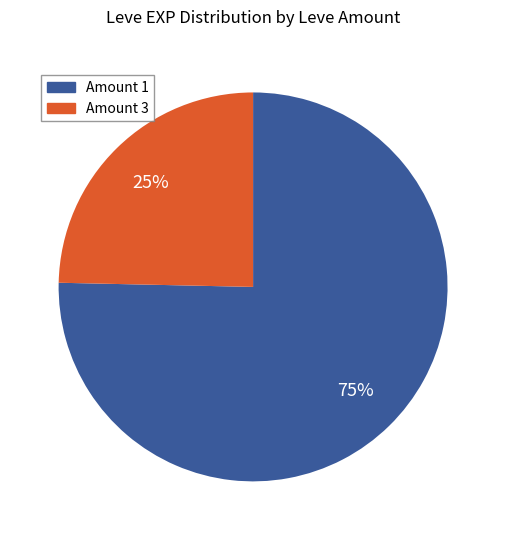

Does any single category account for the majority?

Yes